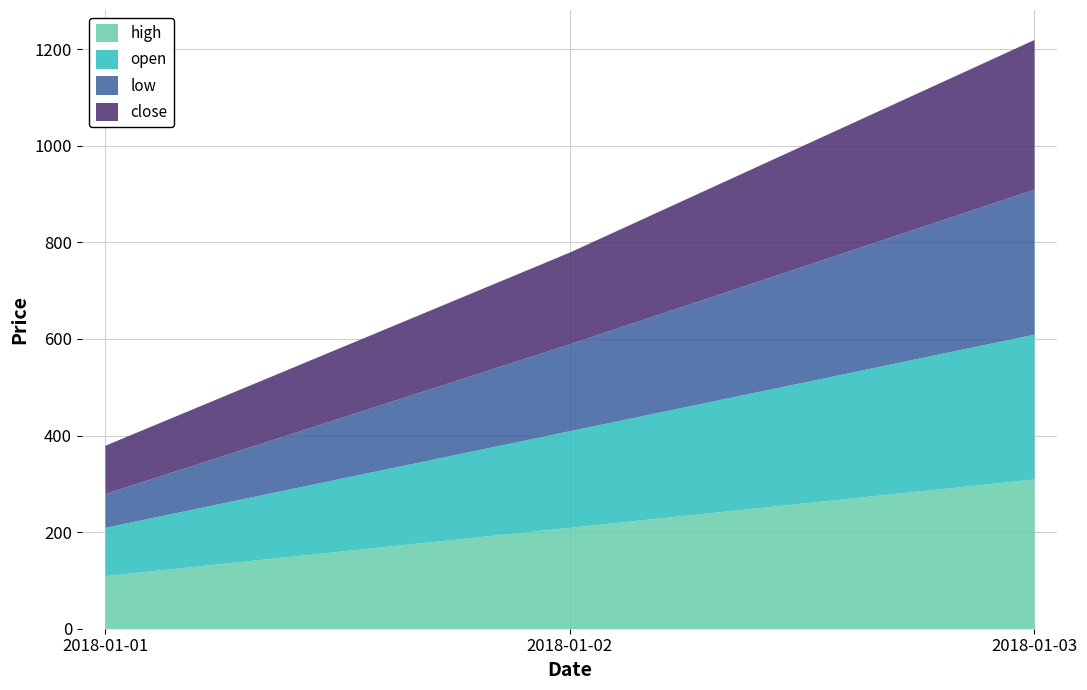

How many data points does each series have?

3